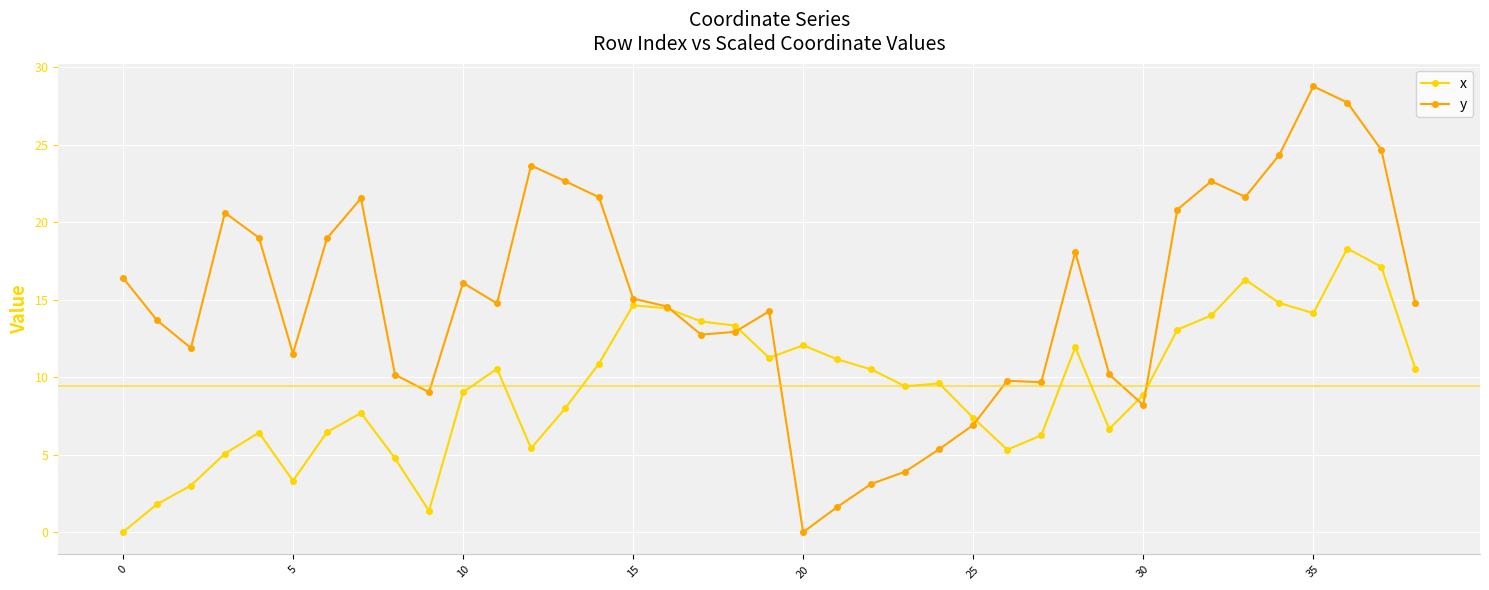

What is the greatest value displayed?

28.8